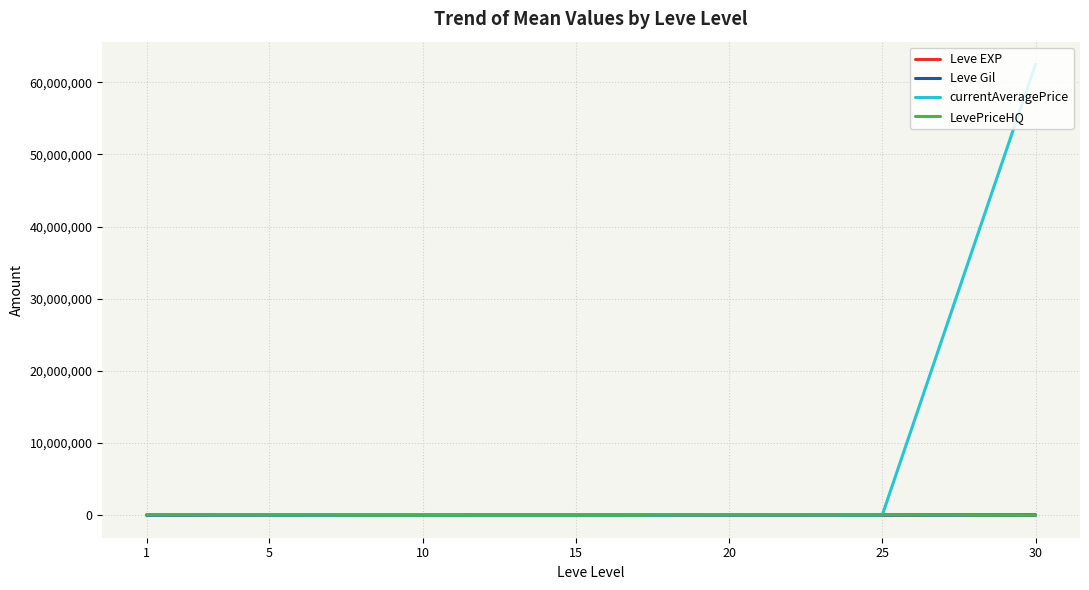

Which label corresponds to the largest value in the chart?

30